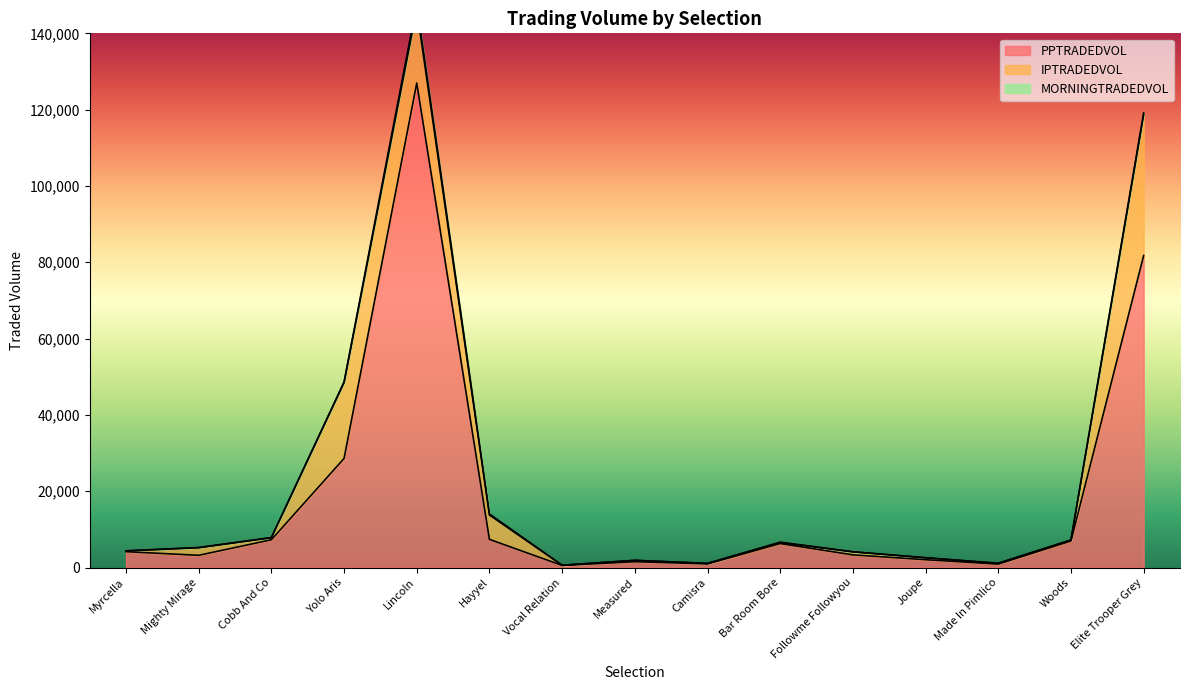

Which series has the largest range (max minus min)?

PPTRADEDVOL